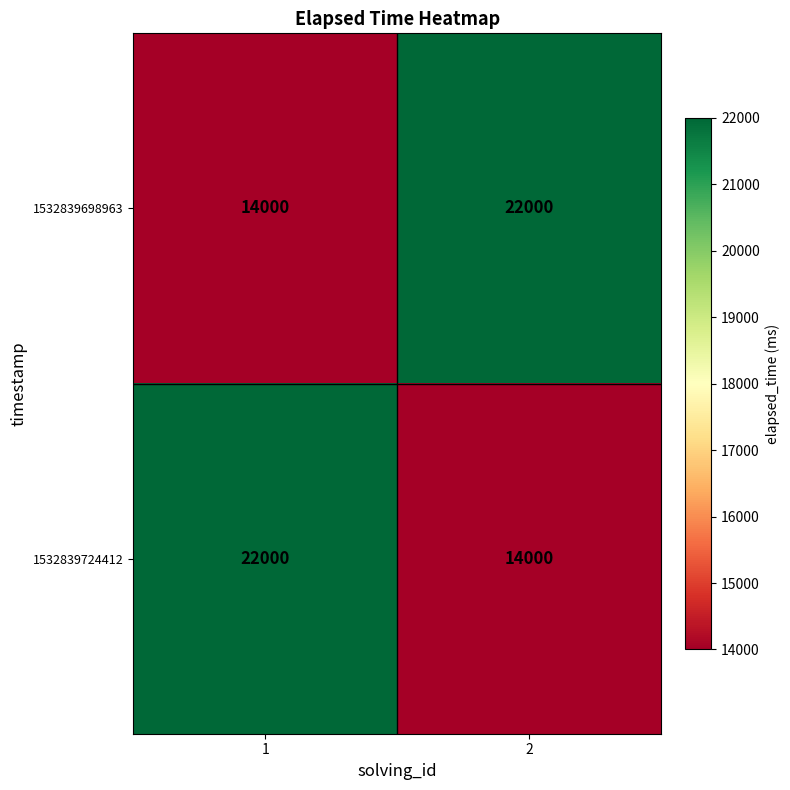

Reading left to right, extract all data points from this chart.

1532839698963: 14000	22000
1532839724412: 22000	14000